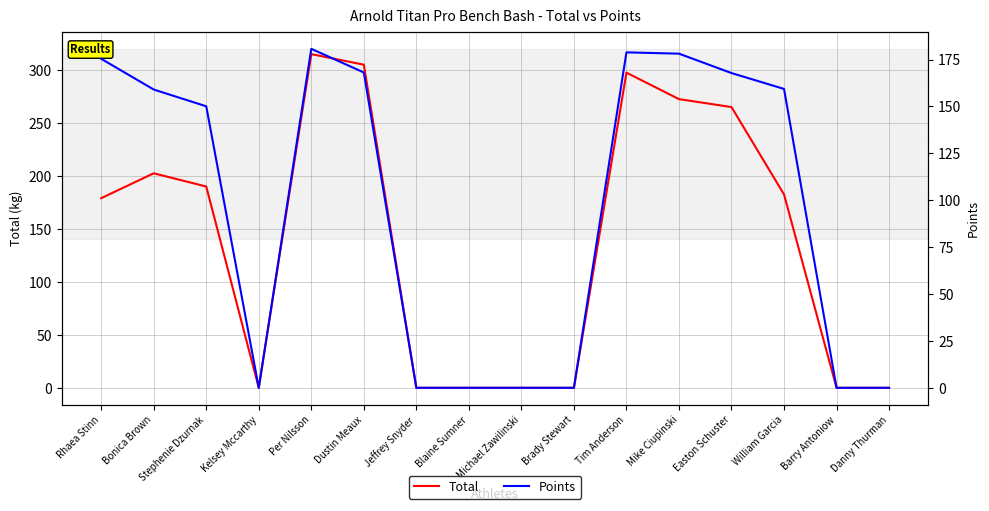

True or false: Total and Points cross at least once.

False